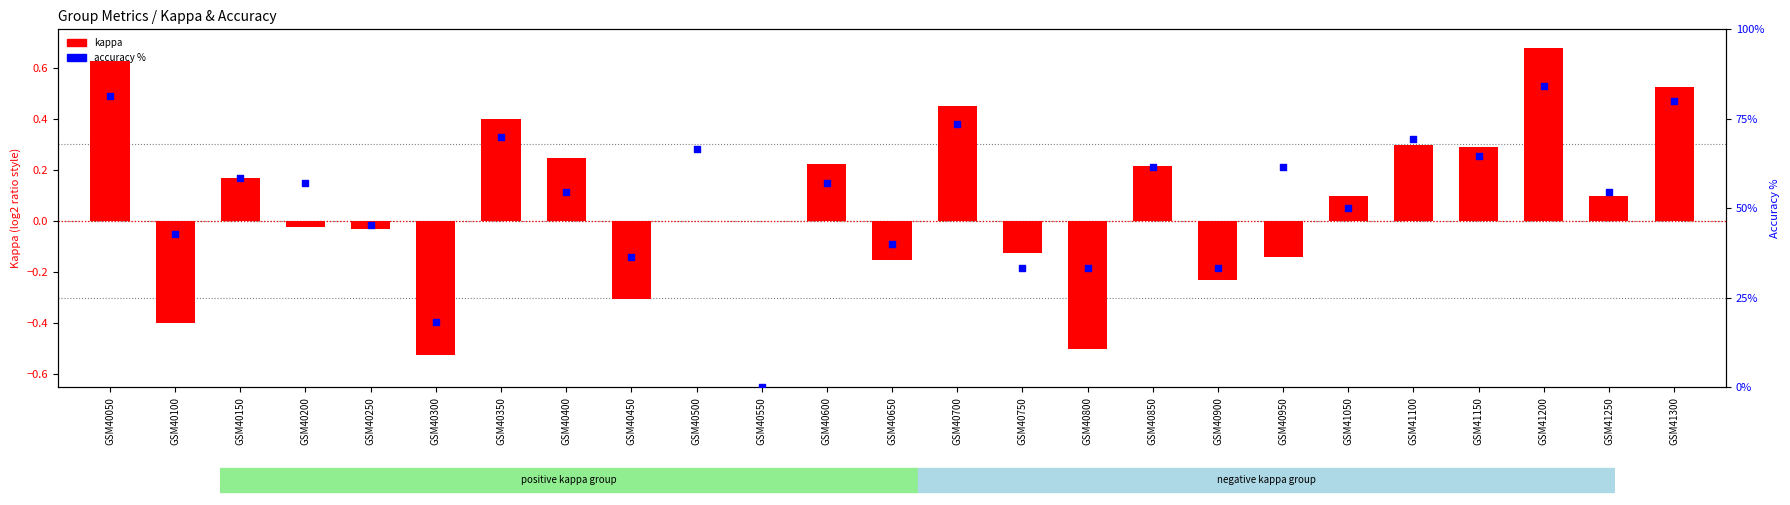

At how many categories does at least one series exceed 26?

23